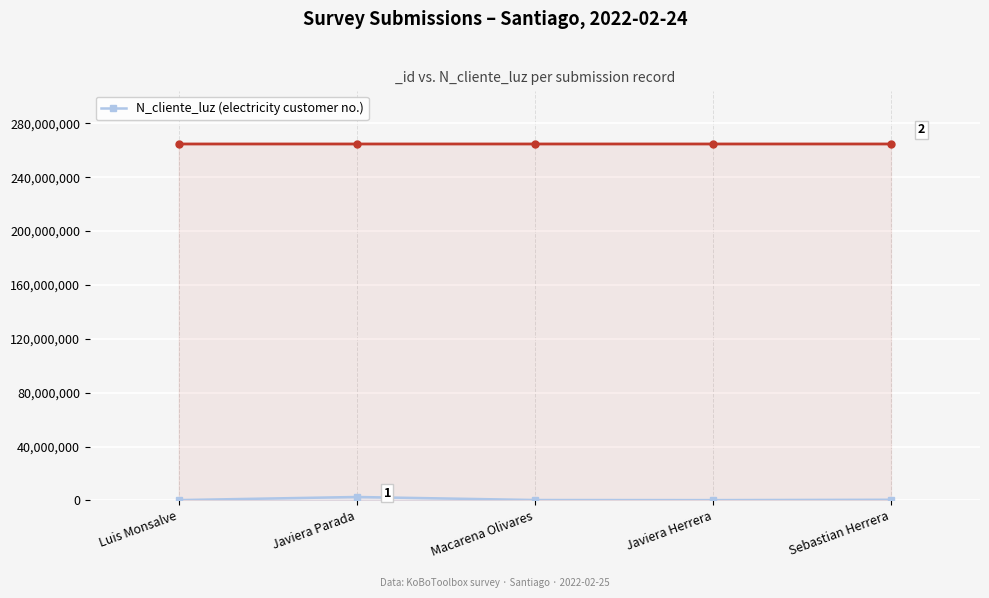

List the labels in order of value, largest first.

Javiera Parada, Sebastian Herrera, Macarena Olivares, Luis Monsalve, Javiera Herrera